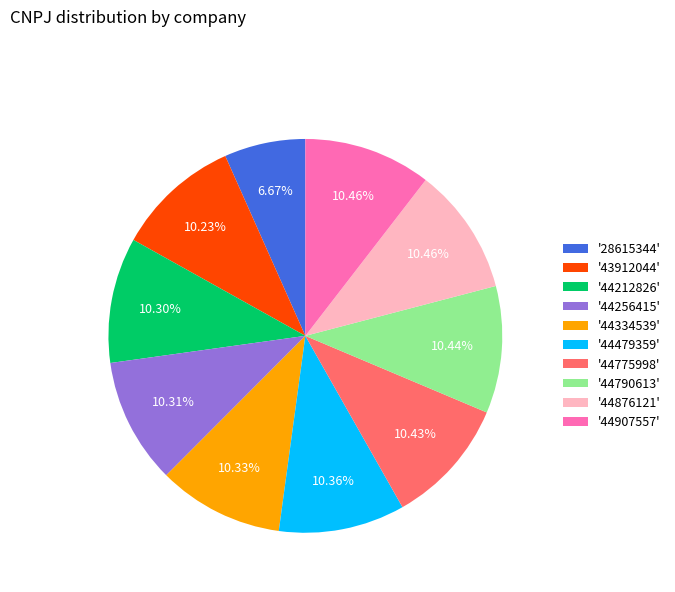

Count the number of slices in the pie.

10